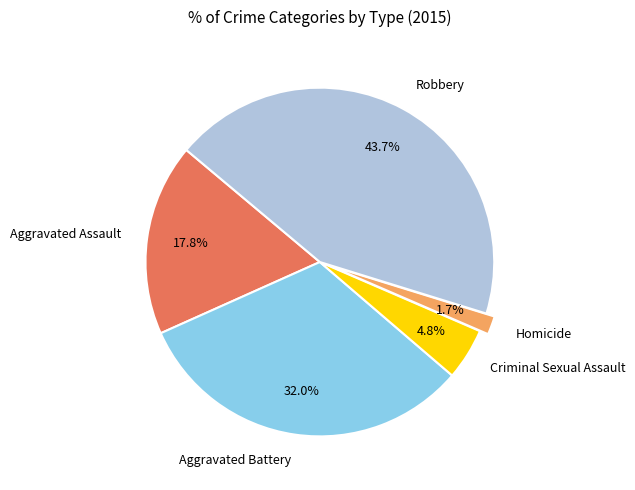

To the nearest percent, what portion does Homicide represent?

2%